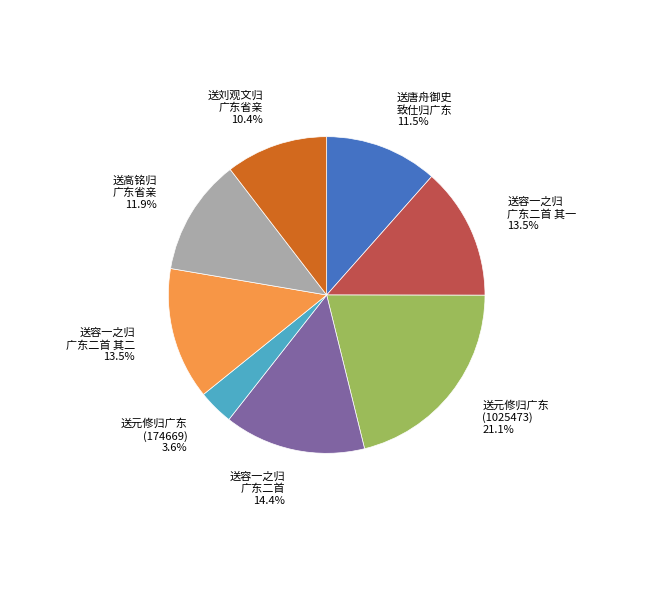

Which slice is the largest?

送元修归广东 (1025473)